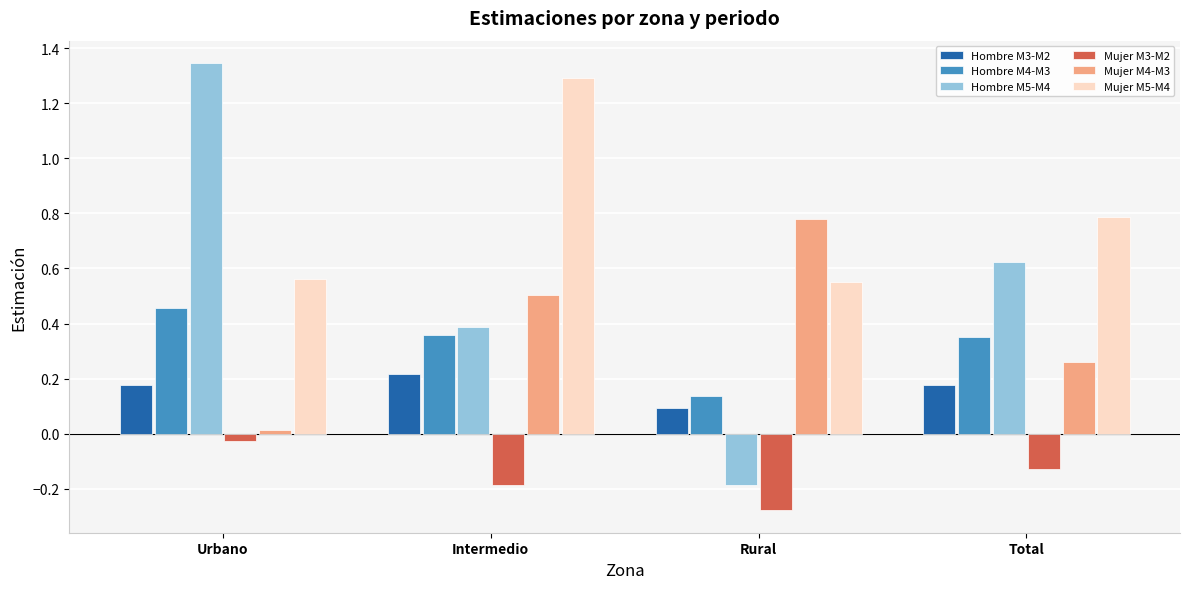

What is the label of the 1st bar from the right?

Total